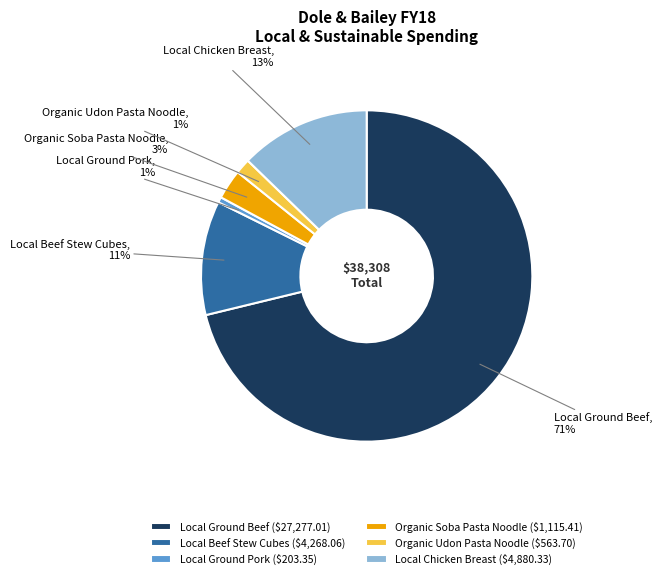

Is it true that Local Ground Beef is 71% of the pie?

True